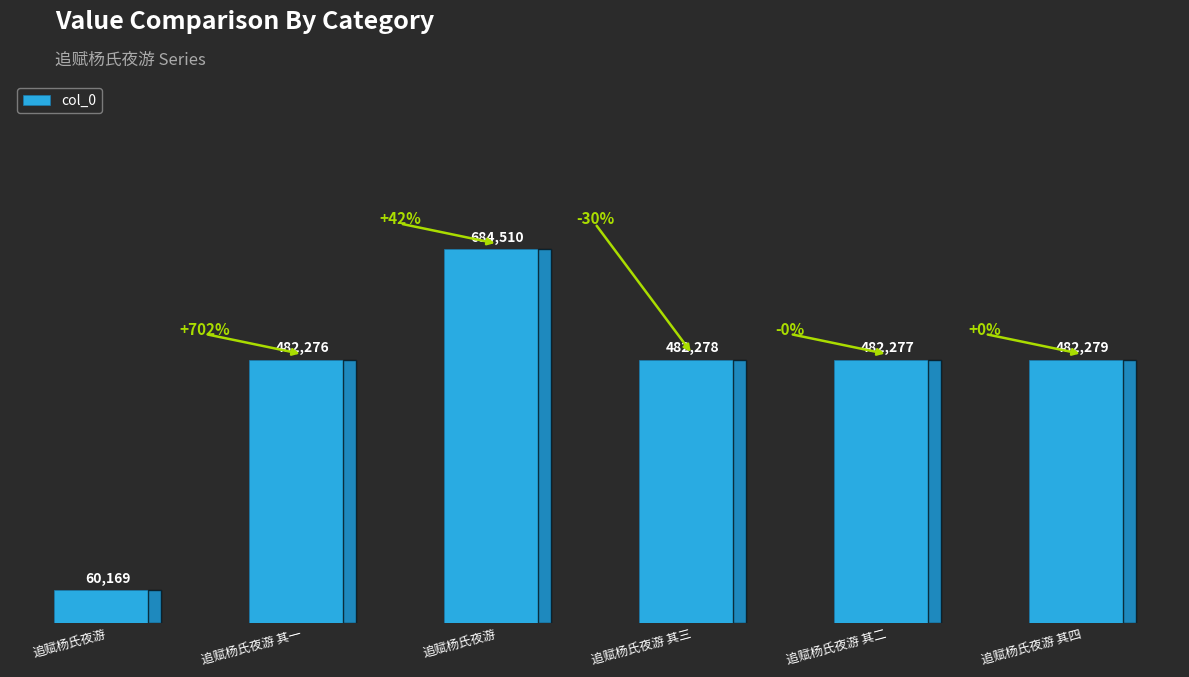

How many data points are less than 482278?

3